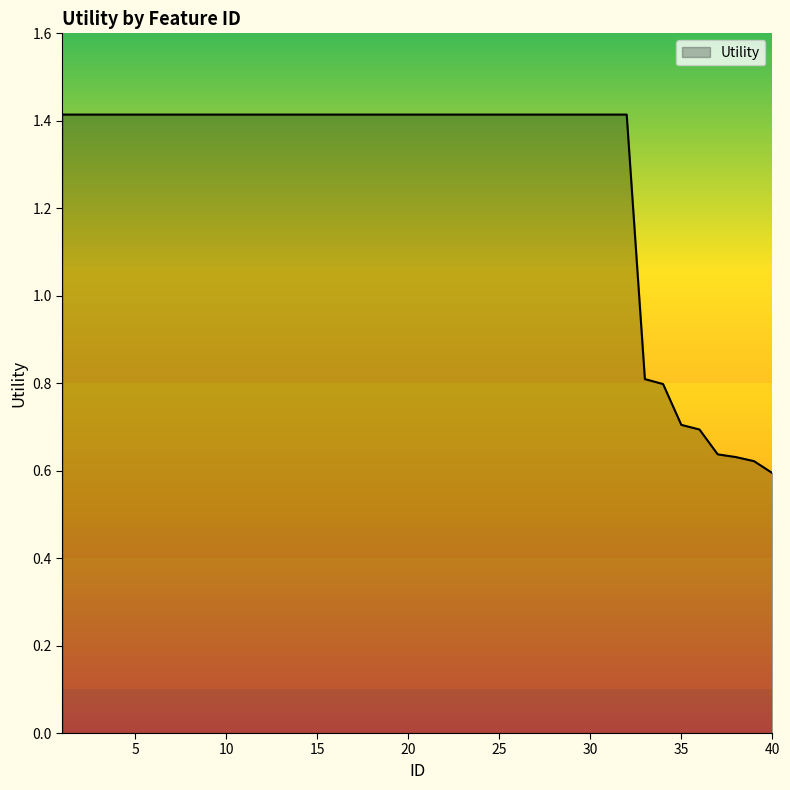

What is the maximum value shown in the chart?

1.4